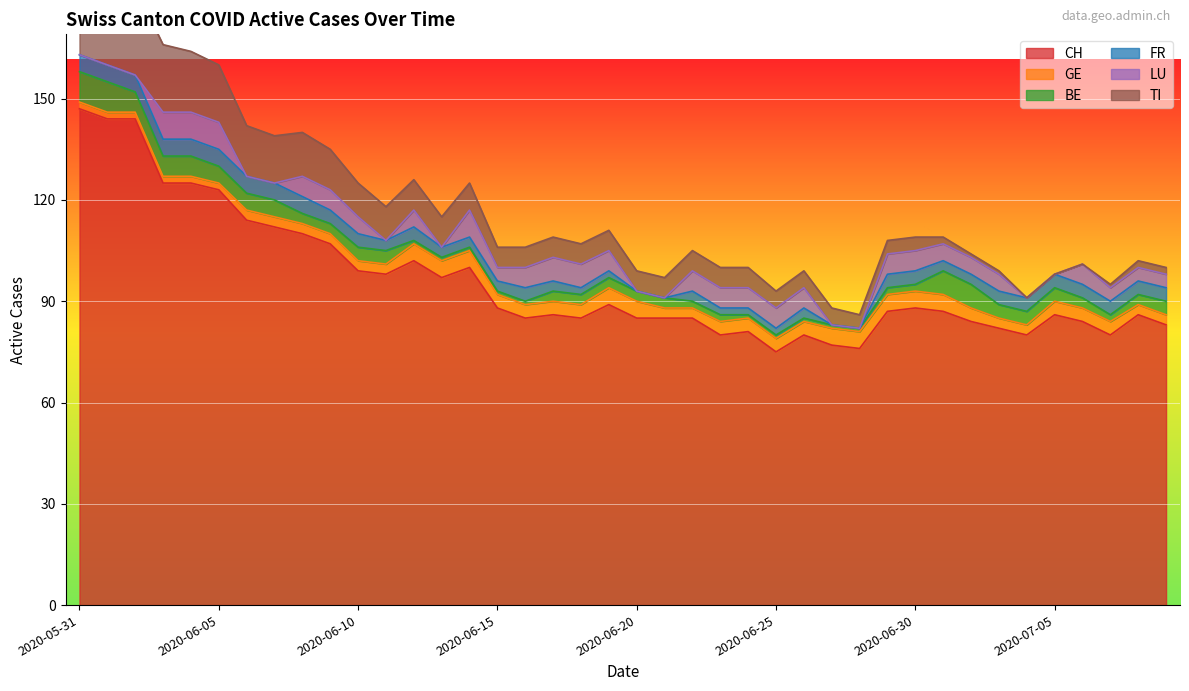

True or false: CH and GE intersect in this chart.

False